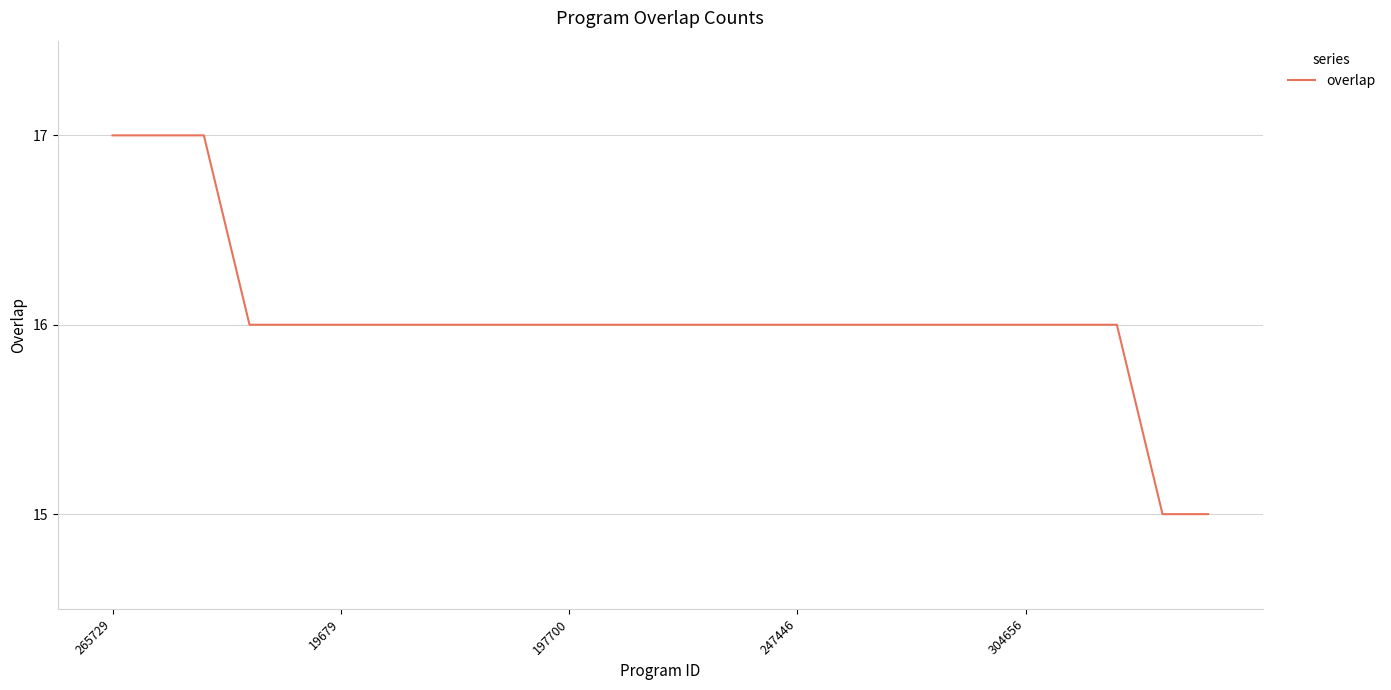

What is the greatest value displayed?

17